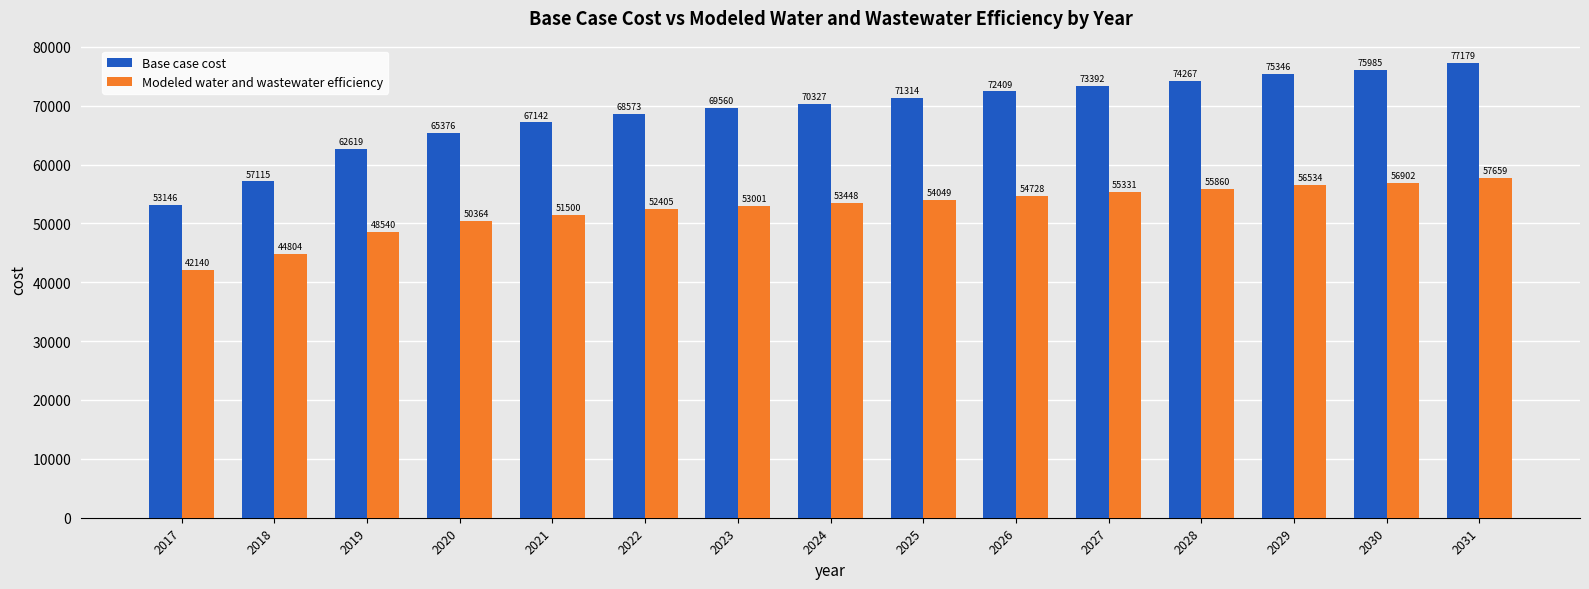

What is the lowest value of the Base case cost series?

53146.5